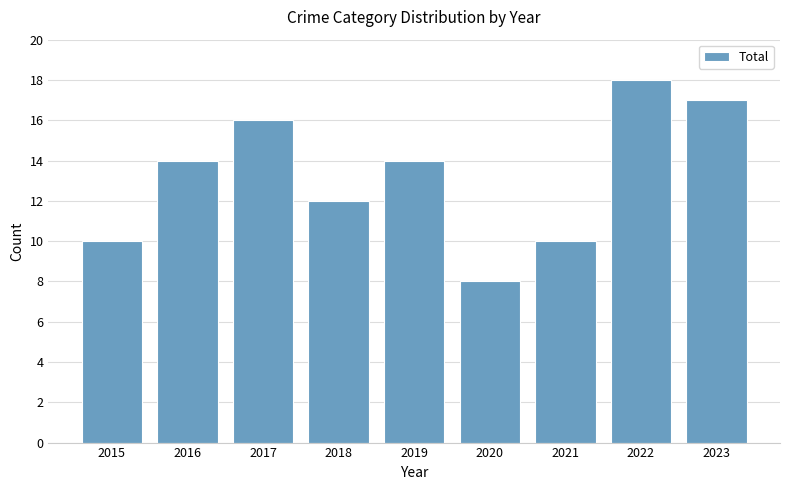

The chart shows a value of 10 at 2015. True or false?

True